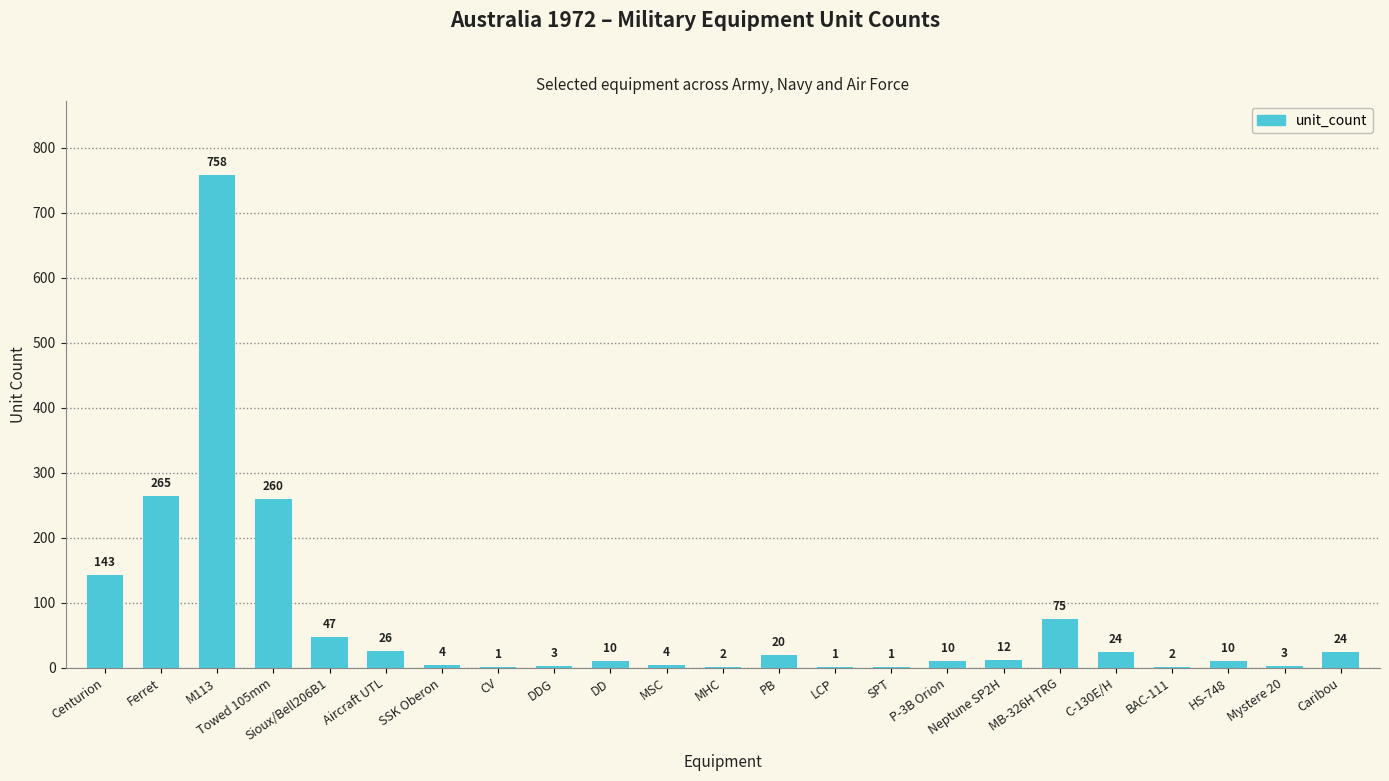

What is the sum of the values at MSC and DDG?

7